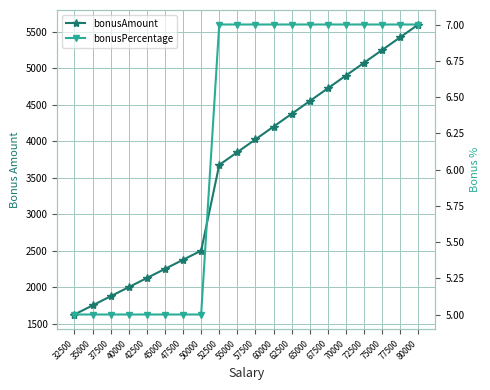

What is the minimum value shown in the chart?

5